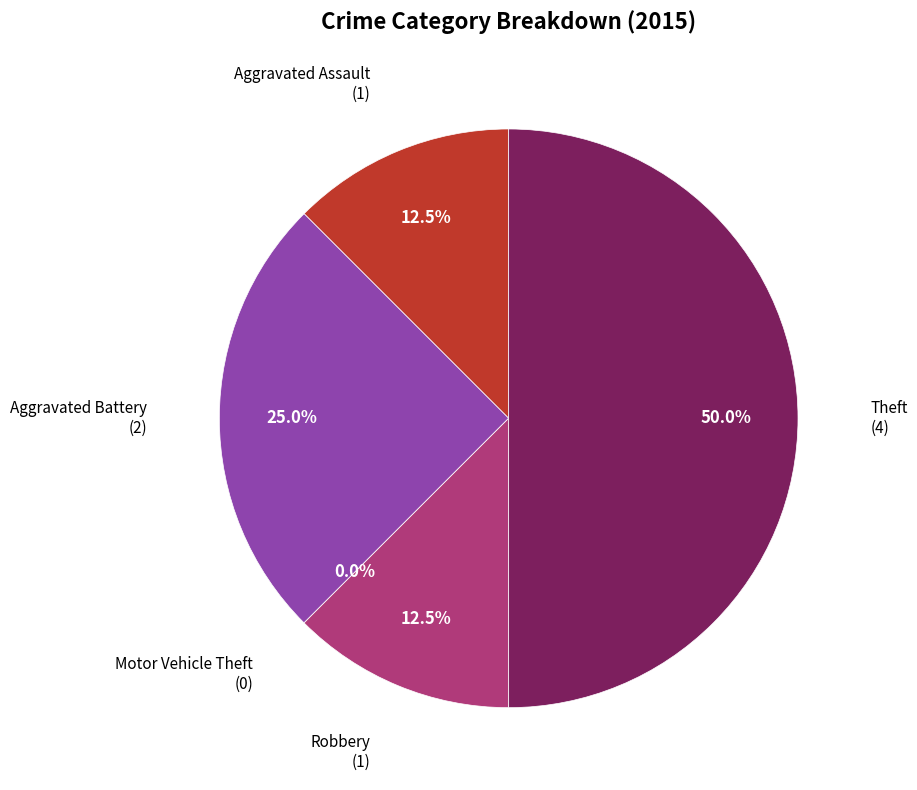

To the nearest percent, what percentage of the pie is Theft?

50%